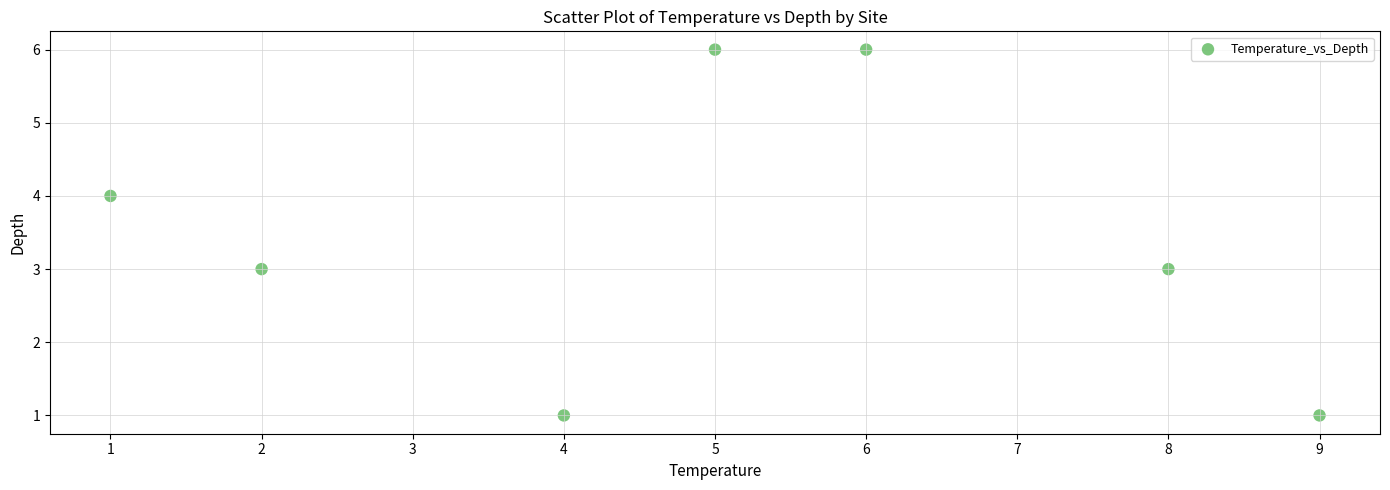

What is the average Y value?

3